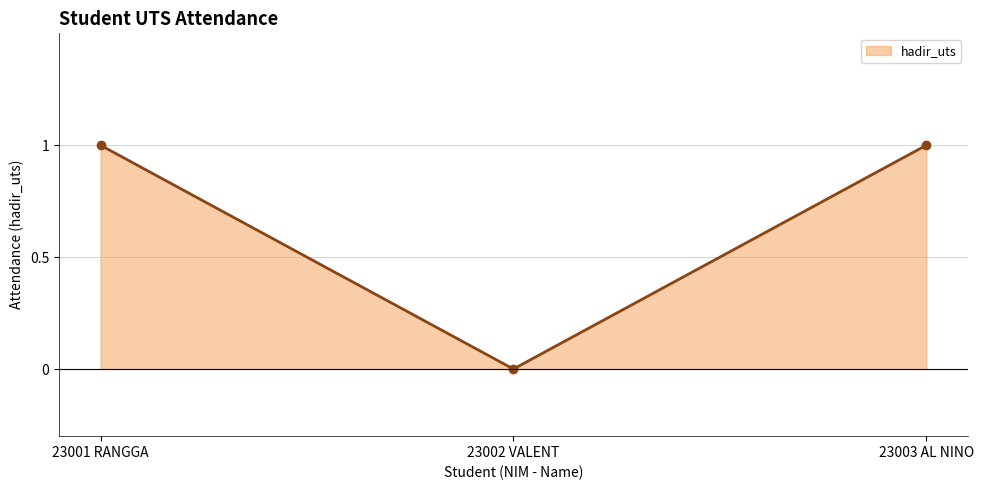

What is the difference between the second highest and minimum values?

1